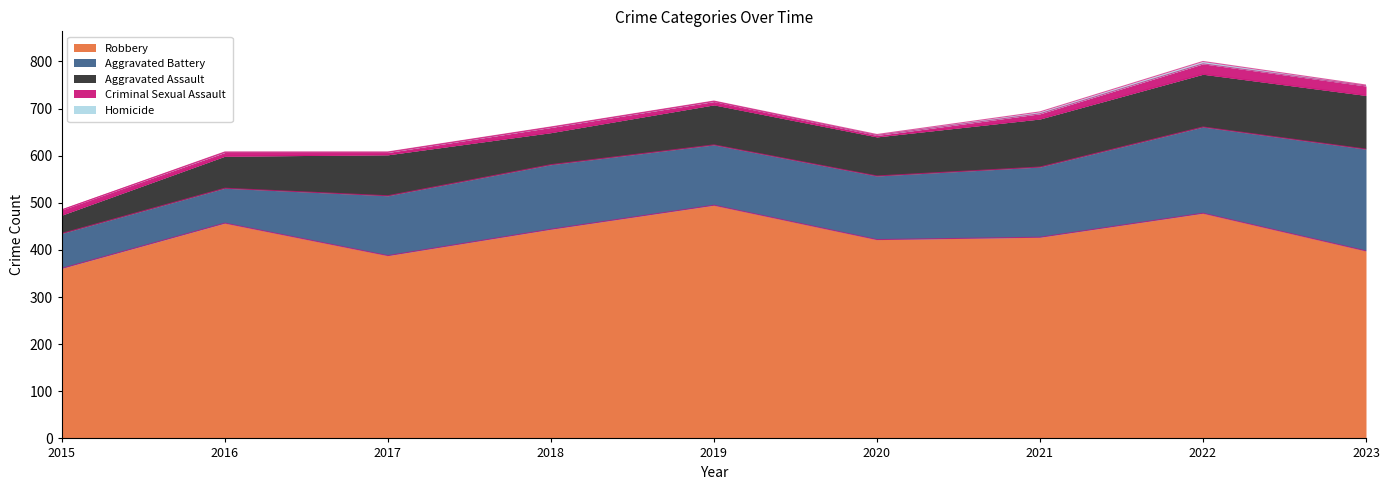

Does the chart have visible grid lines?

No